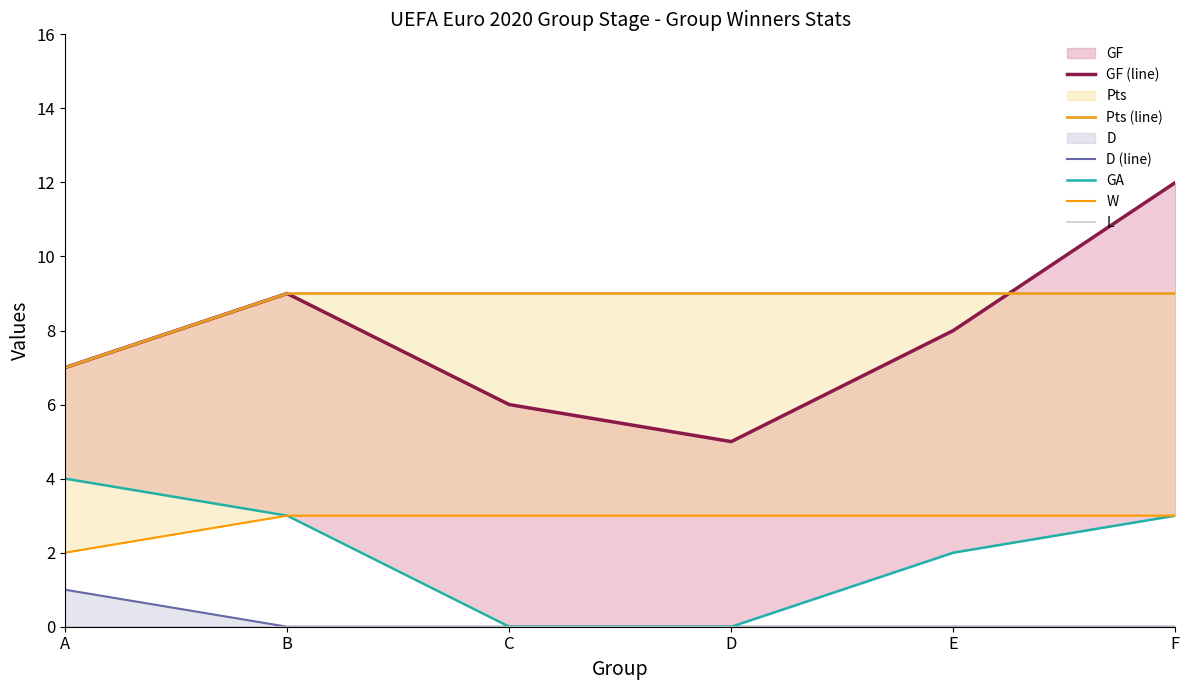

What is the spread (max minus min) of values at A?

7